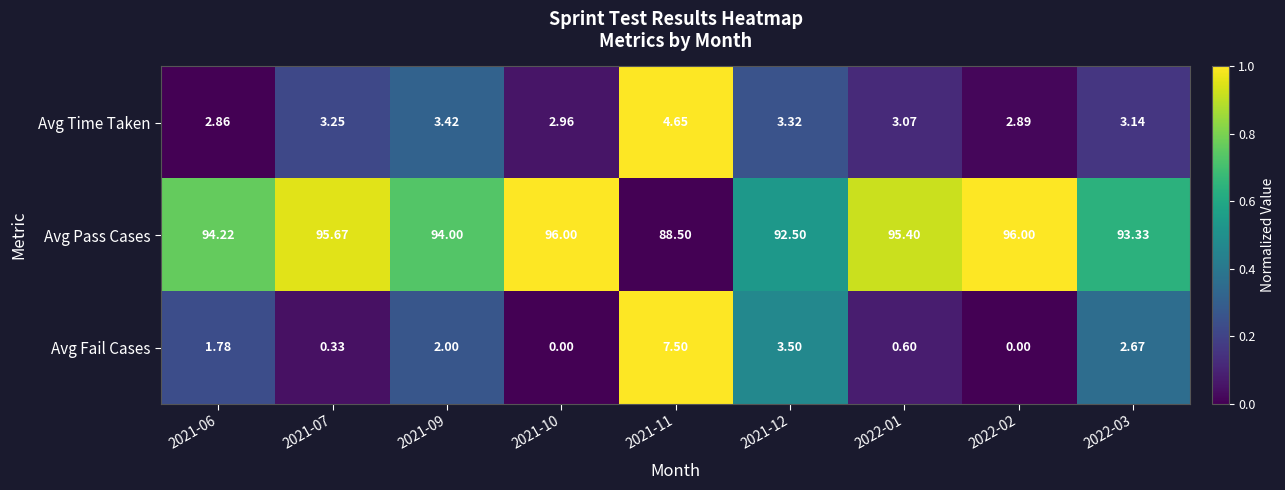

Which series has the largest total across all categories?

Avg Pass Cases